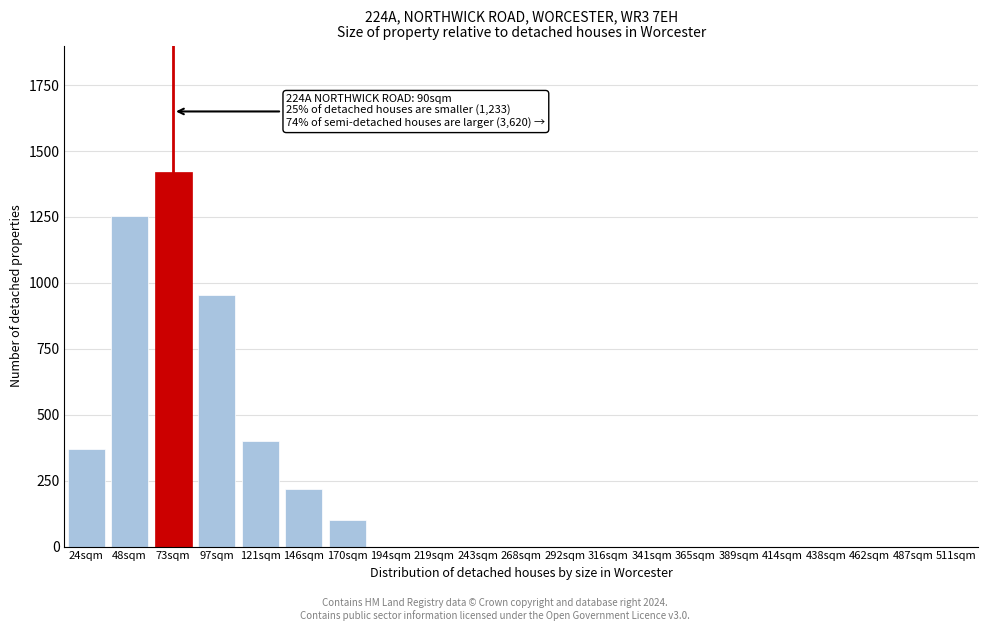

Reading left to right, what are all the values shown in this chart?

24sqm=370	48sqm=1253	73sqm=1420	97sqm=953	121sqm=400	146sqm=220	170sqm=100	194sqm=0	219sqm=0	243sqm=0	268sqm=0	292sqm=0	316sqm=0	341sqm=0	365sqm=0	389sqm=0	414sqm=0	438sqm=0	462sqm=0	487sqm=0	511sqm=0